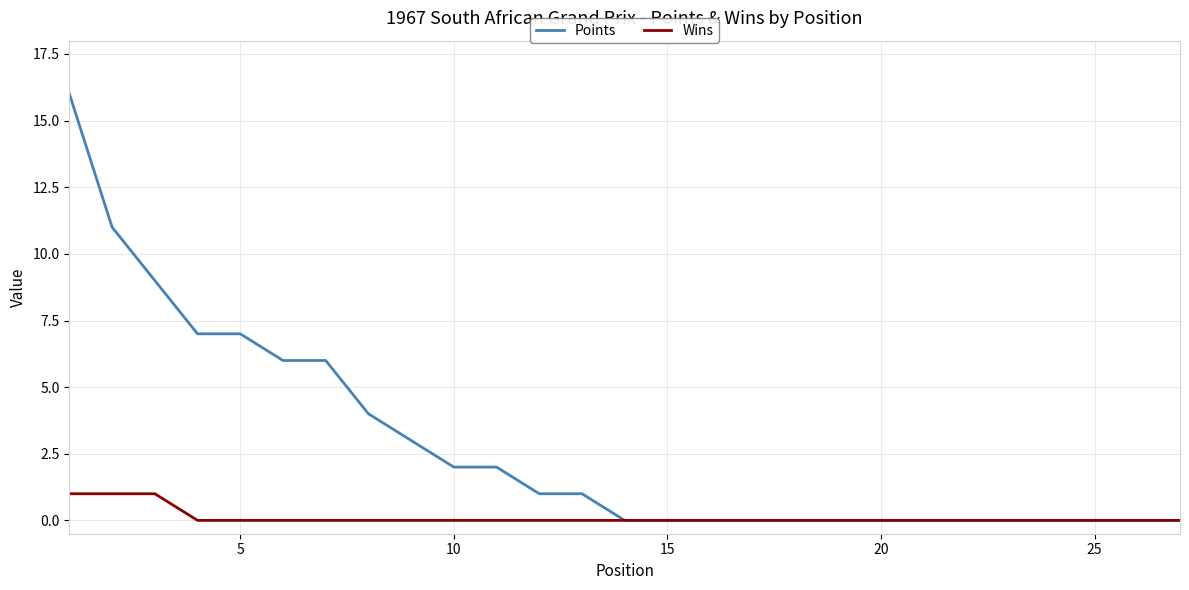

What is the sum of all Points values?

75